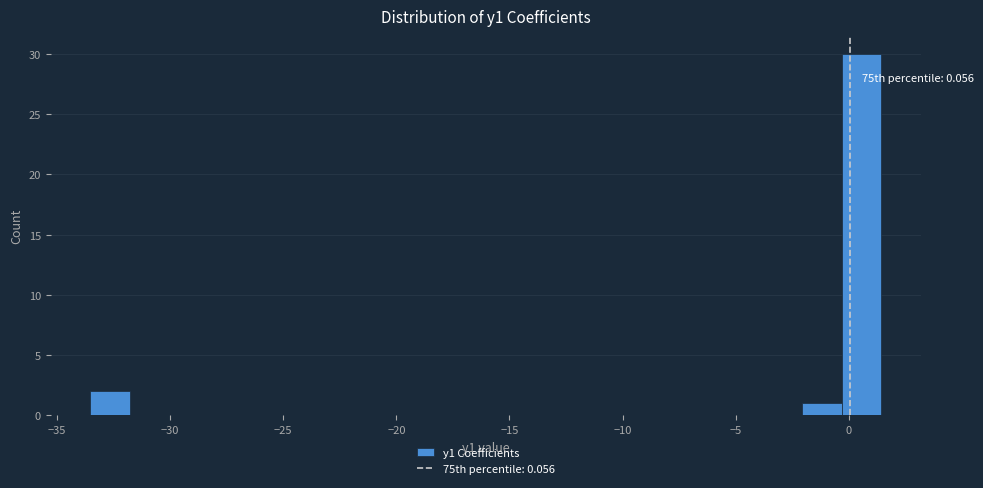

Around what value on the x-axis is the tallest bar? Give the approximate position of its centre, as read against the axis.

0.5